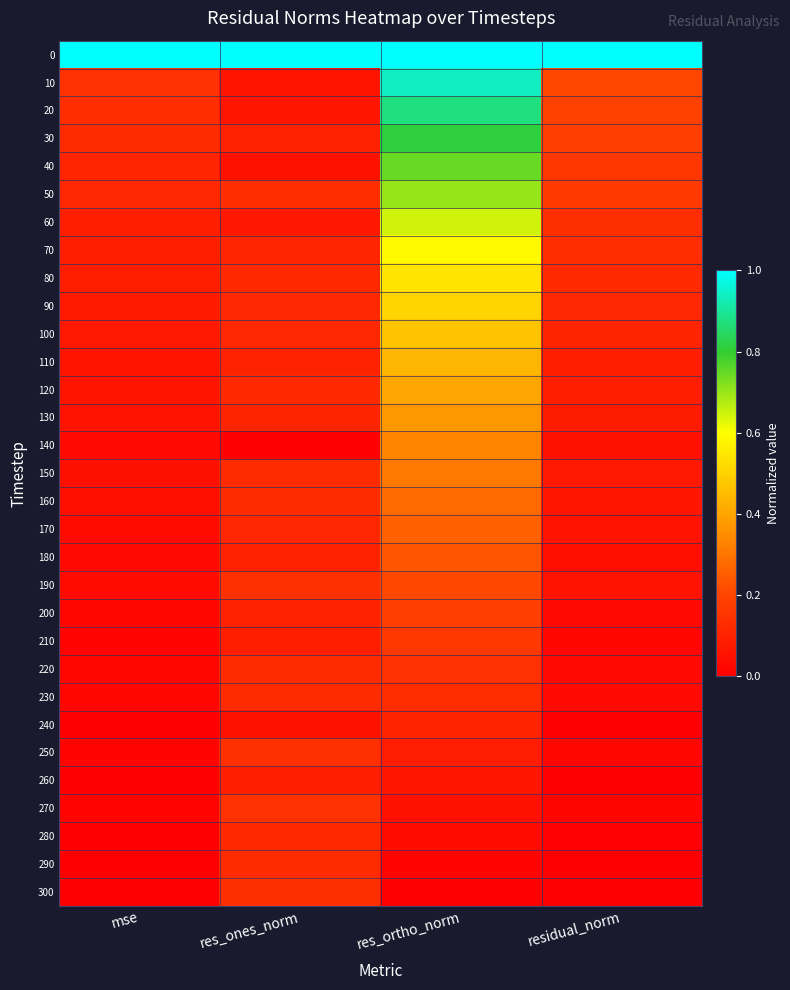

Count the number of categories in the chart.

4